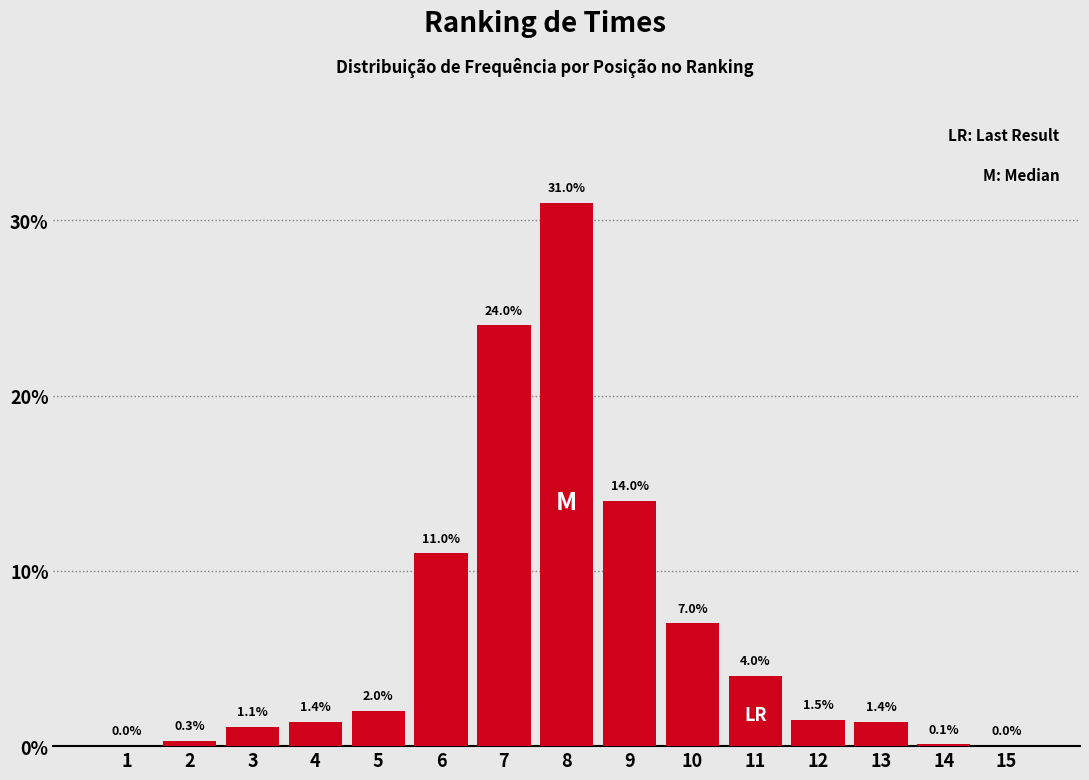

Reading left to right, transcribe all the data shown in this chart.

1=0.0	2=0.3	3=1.1	4=1.4	5=2.0	6=11.0	7=24.0	8=31.0	9=14.0	10=7.0	11=4.0	12=1.5	13=1.4	14=0.1	15=0.0